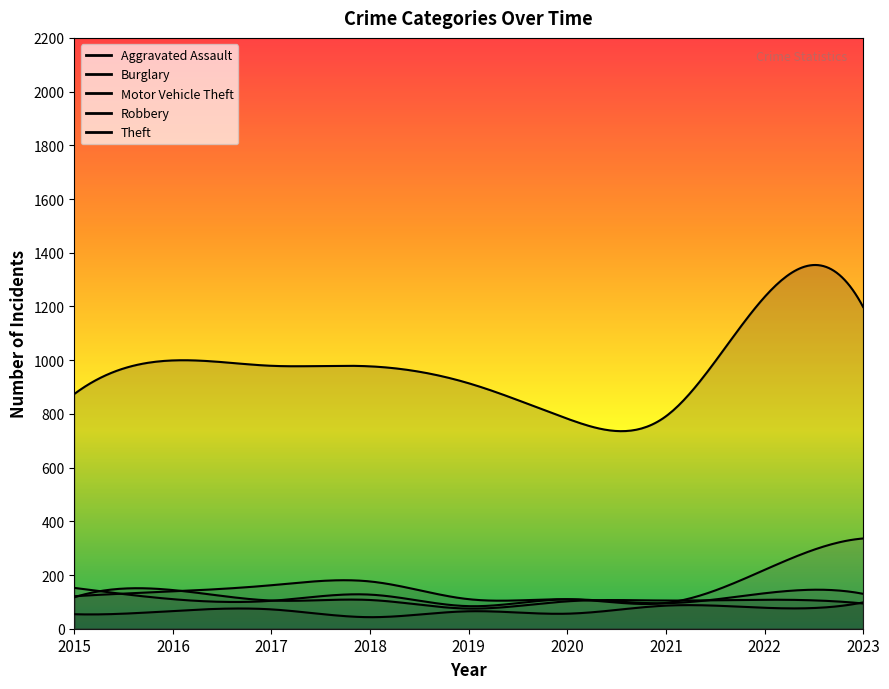

True or false: Motor Vehicle Theft and Theft cross at least once.

False